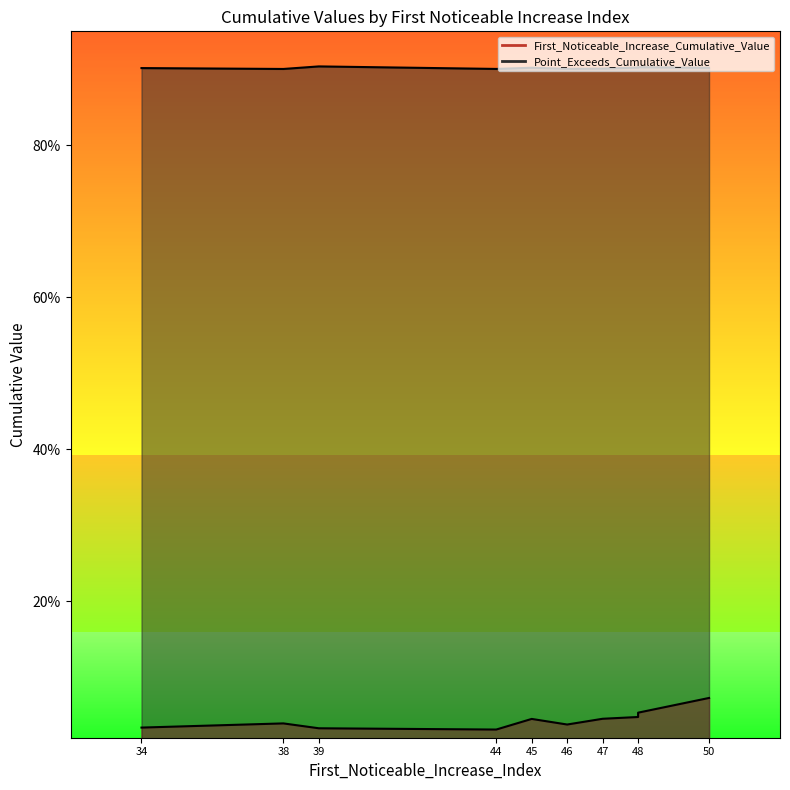

True or false: First_Noticeable_Increase_Cumulative_Value and Point_Exceeds_Cumulative_Value cross at least once.

False